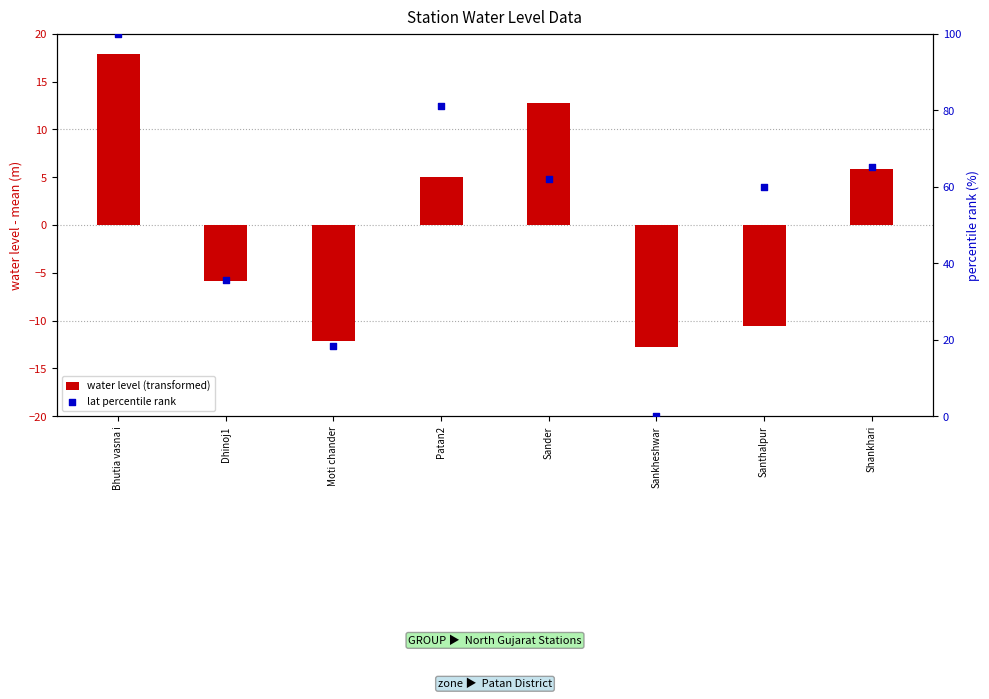

Which series reaches the minimum Y coordinate?

water level (transformed)